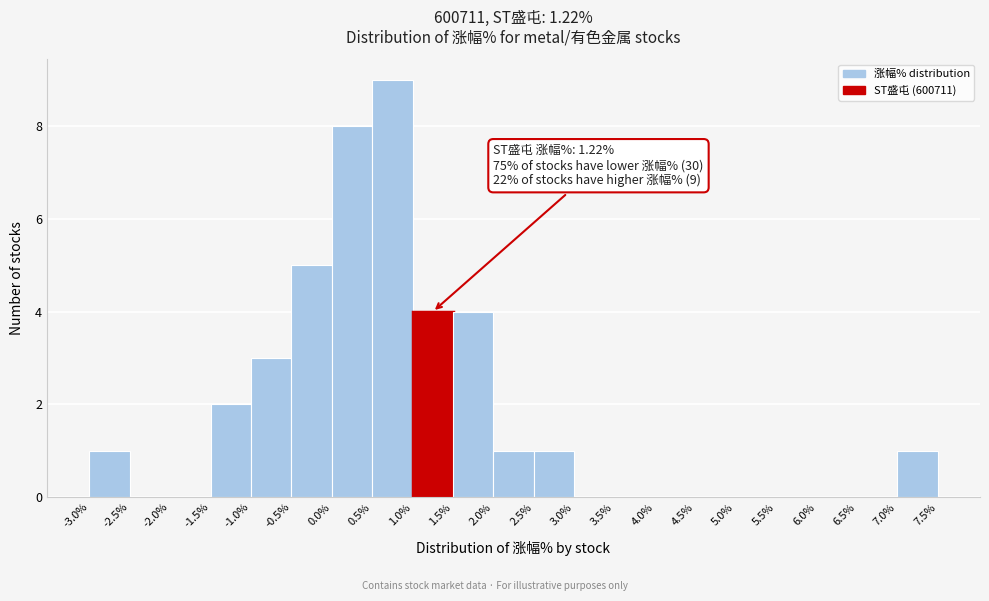

Which range on the x-axis has the tallest bar?

0.5% to 1.0%